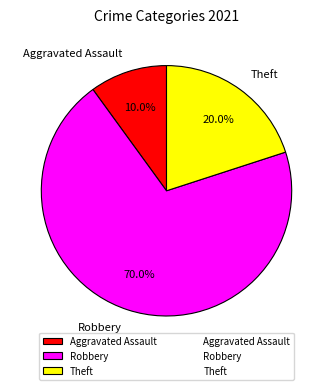

To the nearest percent, what percentage of the pie is Aggravated Assault?

10%